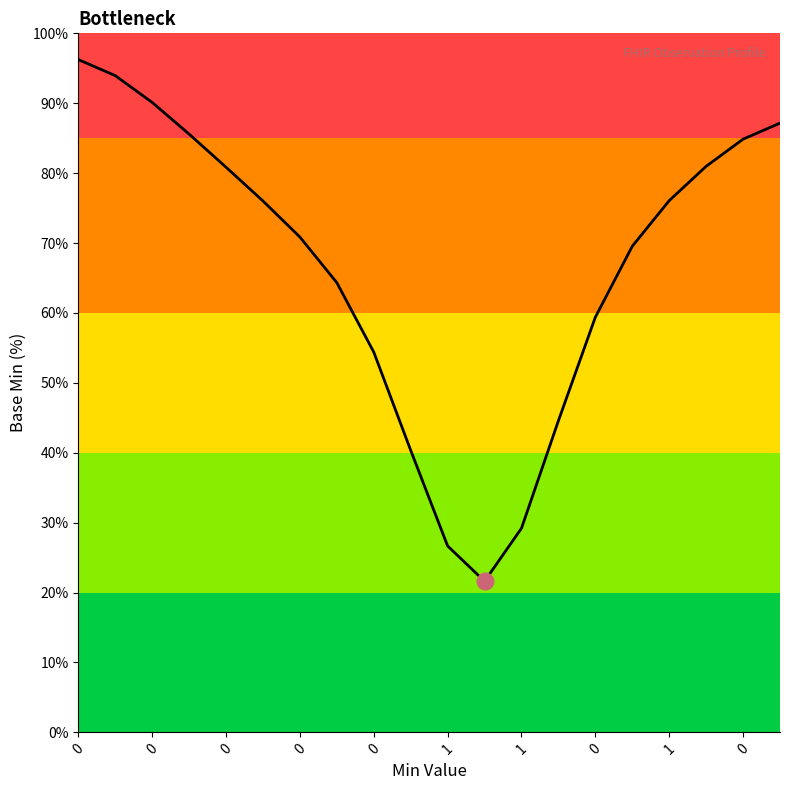

What is the smallest value displayed?

21.6